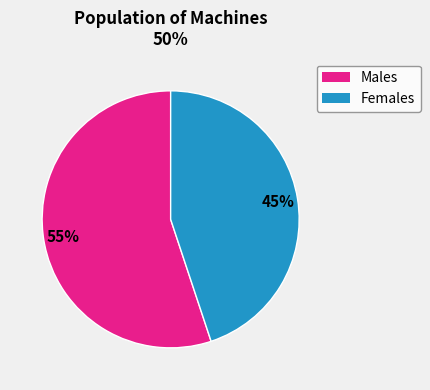

Is there any slice that represents more than half of the pie?

Yes